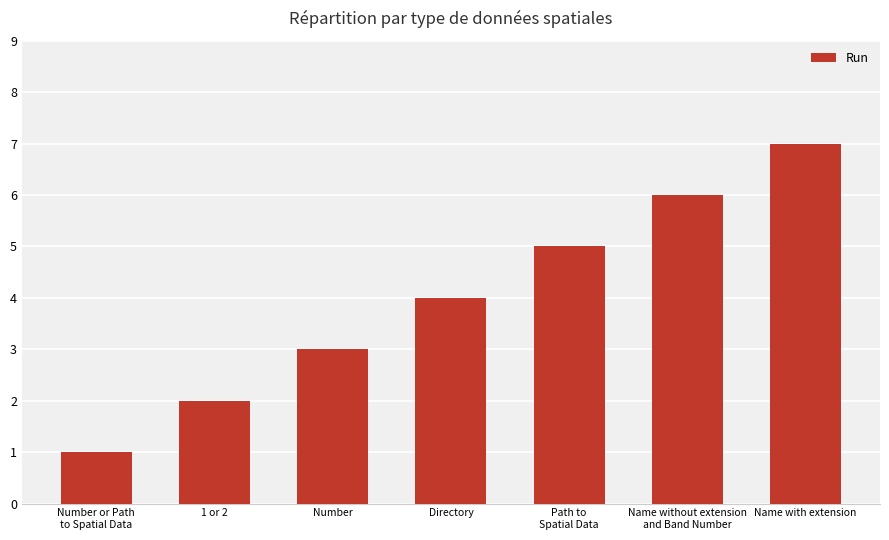

What value does the data have at Number?

3